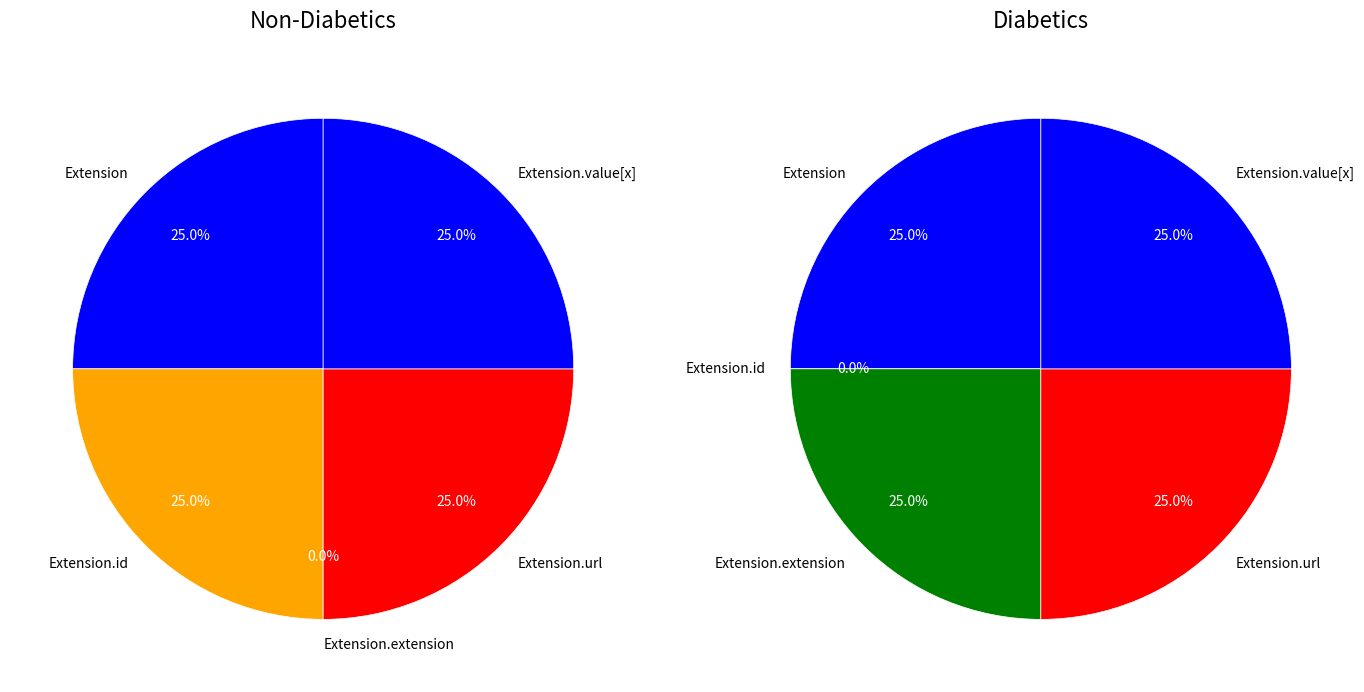

Which category has the biggest portion of the pie?

Extension